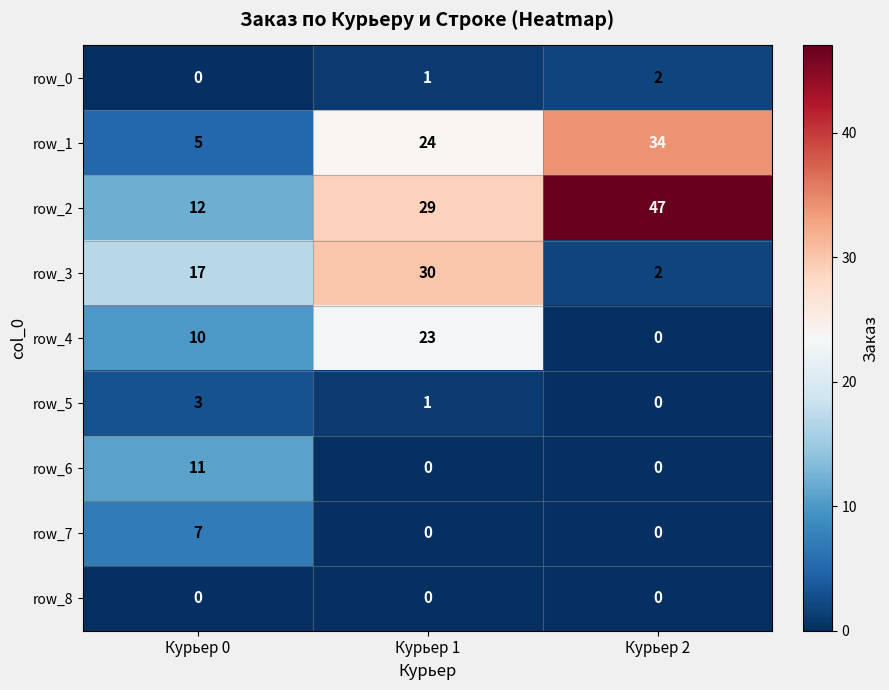

Reading left to right, what are all the values shown in this chart?

row_0: Курьер 0=0	Курьер 1=1	Курьер 2=2
row_1: Курьер 0=5	Курьер 1=24	Курьер 2=34
row_2: Курьер 0=12	Курьер 1=29	Курьер 2=47
row_3: Курьер 0=17	Курьер 1=30	Курьер 2=2
row_4: Курьер 0=10	Курьер 1=23	Курьер 2=0
row_5: Курьер 0=3	Курьер 1=1	Курьер 2=0
row_6: Курьер 0=11	Курьер 1=0	Курьер 2=0
row_7: Курьер 0=7	Курьер 1=0	Курьер 2=0
row_8: Курьер 0=0	Курьер 1=0	Курьер 2=0